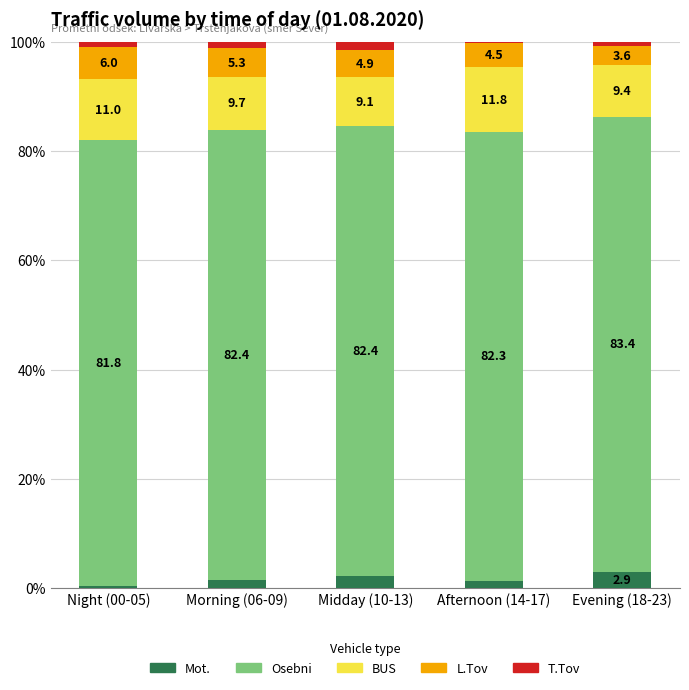

Are the bars grouped side by side (vs. stacked)?

No